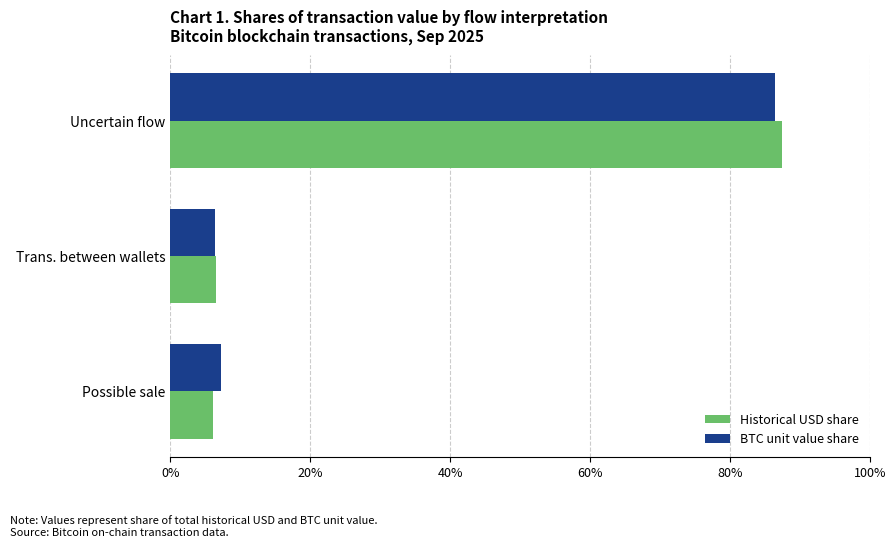

Is it true that BTC unit value share equals 2.8 at Trans. between wallets?

False